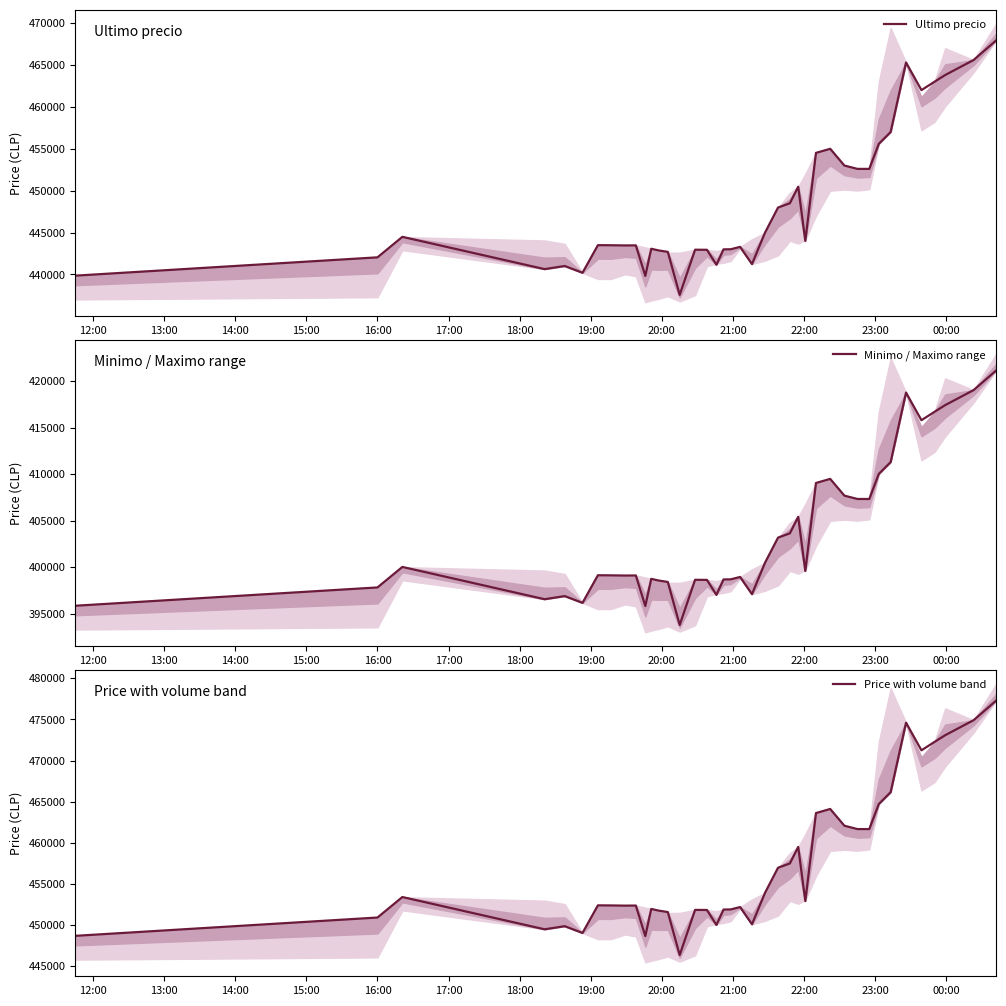

True or false: Price with volume band and Minimo / Maximo range cross at least once.

False